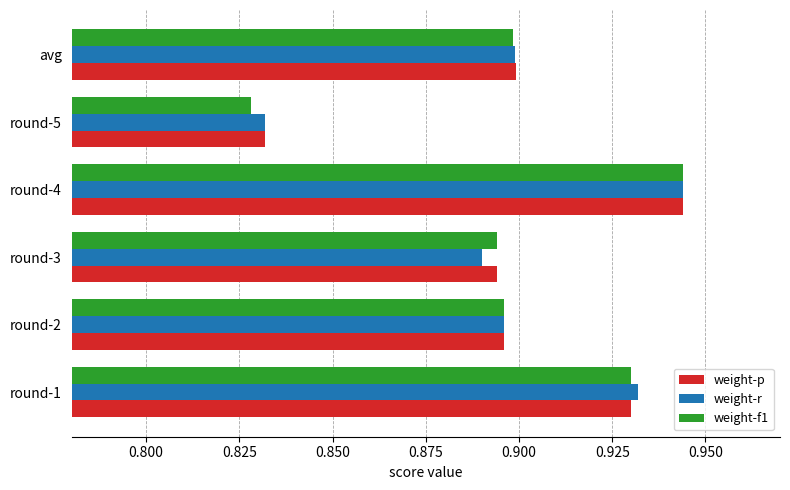

Is it true that weight-p equals 0.5 at round-3?

False